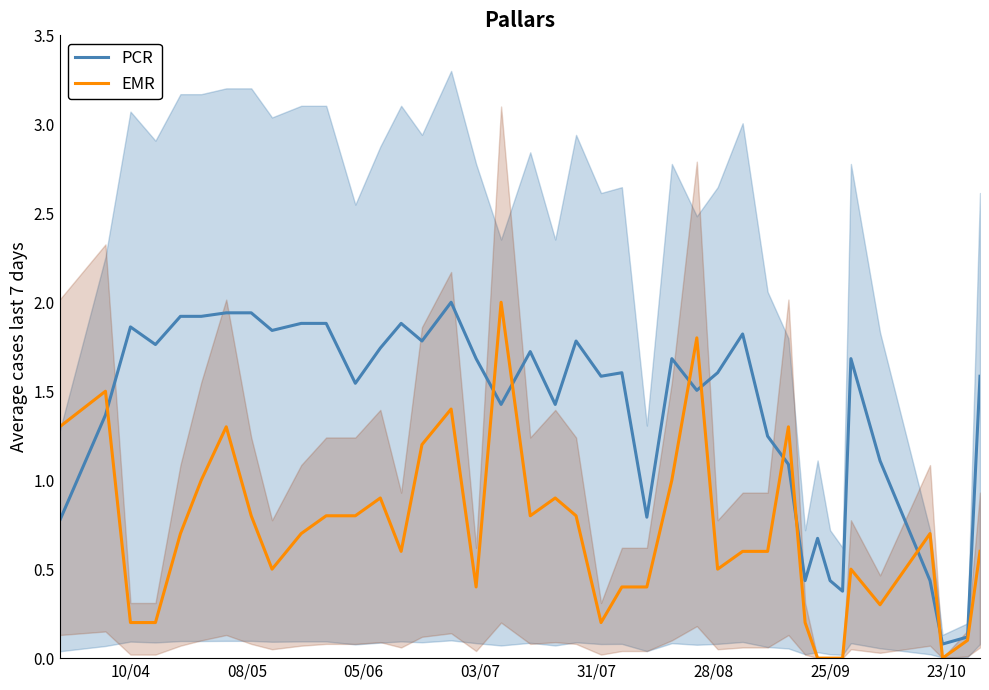

The EMR series shows 0.2 at 10/04. True or false?

True